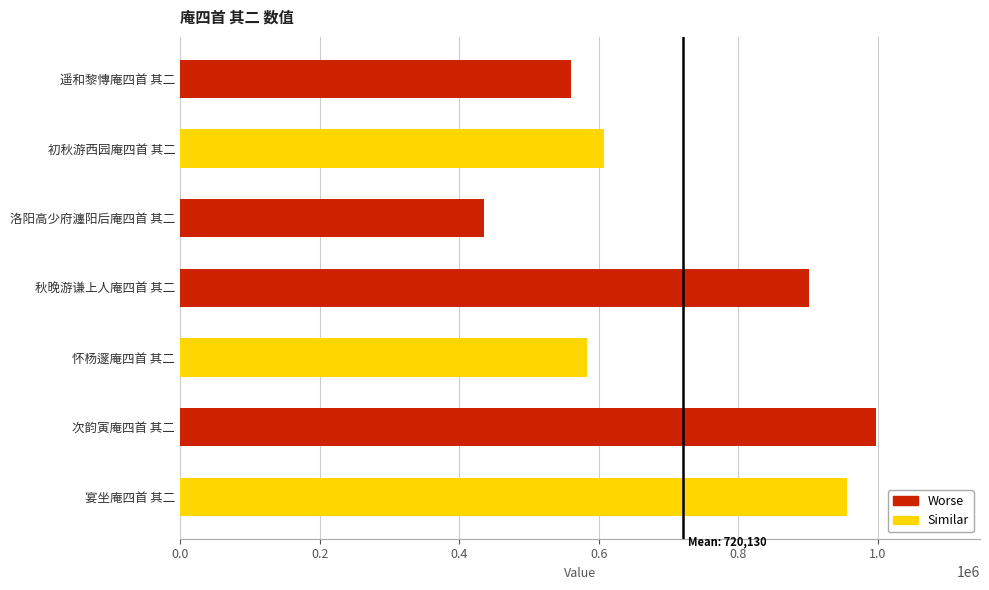

List the labels in order of value, smallest first.

洛阳高少府瀍阳后庵四首 其二, 遥和黎慱庵四首 其二, 怀杨邃庵四首 其二, 初秋游西园庵四首 其二, 秋晚游谦上人庵四首 其二, 宴坐庵四首 其二, 次韵寅庵四首 其二